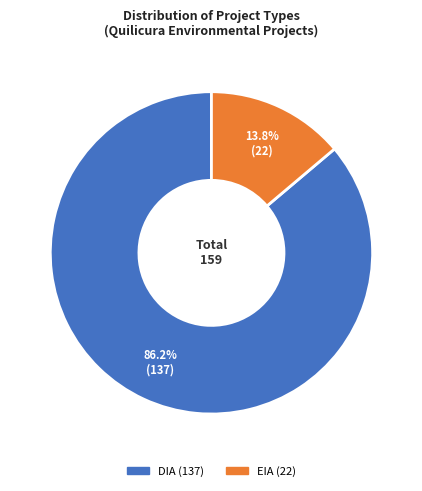

Does EIA represent more than half of the total?

No